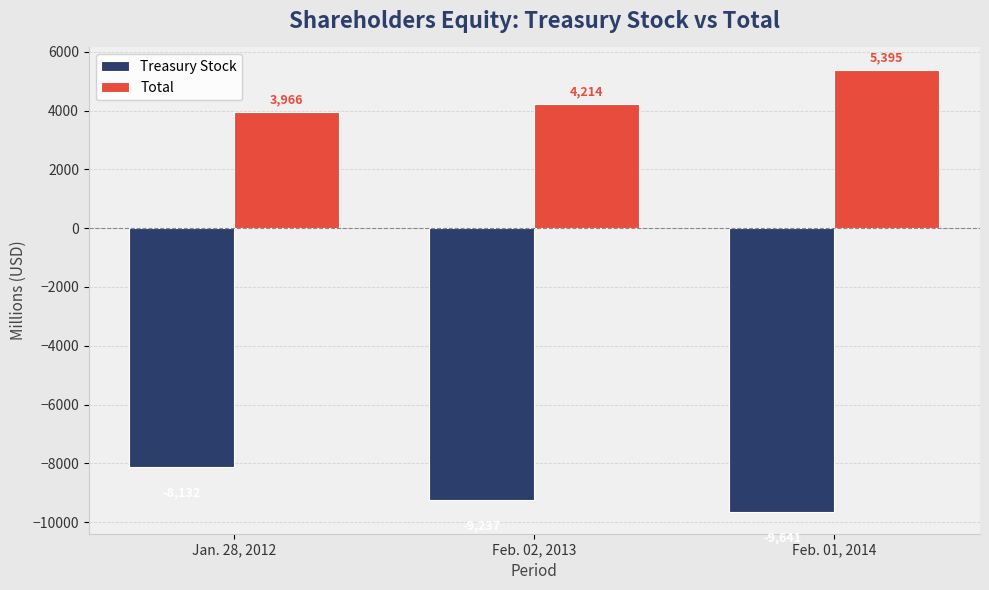

Reading left to right, extract all data points from this chart.

Treasury Stock: Jan. 28, 2012=-8132	Feb. 02, 2013=-9237	Feb. 01, 2014=-9641
Total: Jan. 28, 2012=3966	Feb. 02, 2013=4214	Feb. 01, 2014=5395